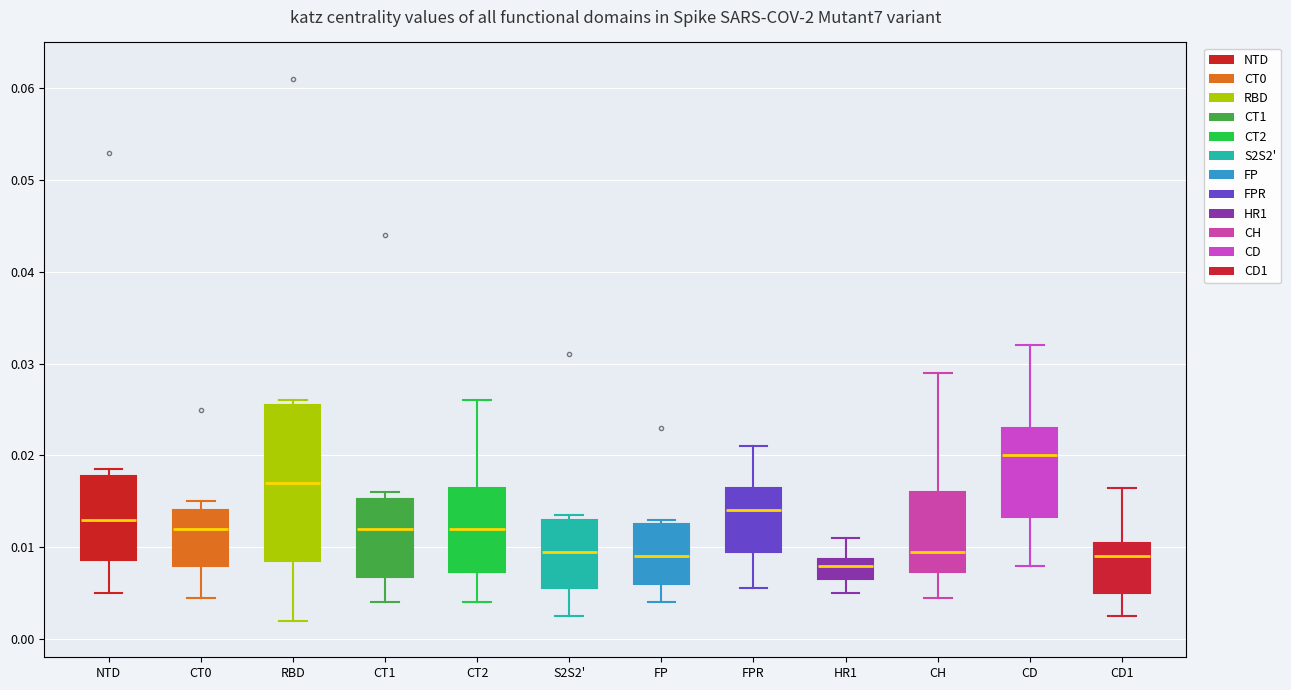

Which box is the tallest, from its lower edge to its upper edge?

RBD